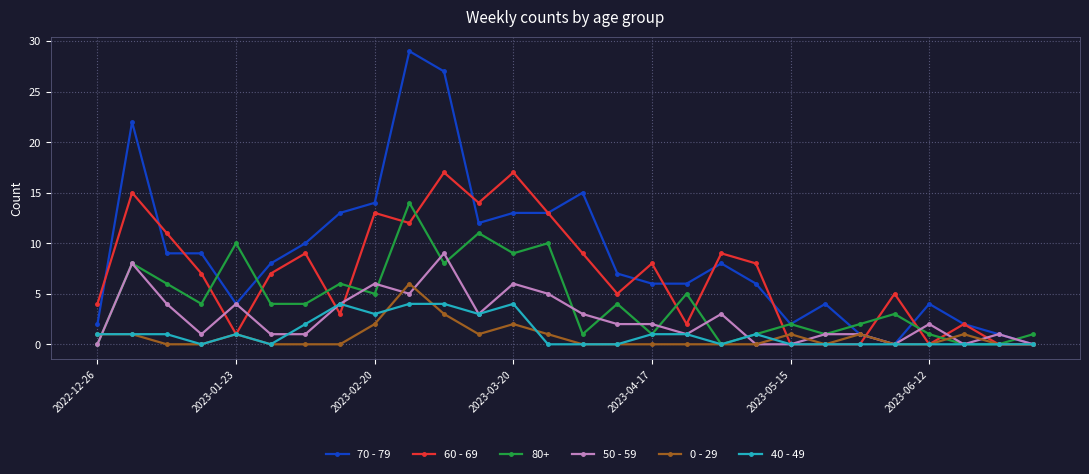

Is this an area chart (filled region under the line)?

No